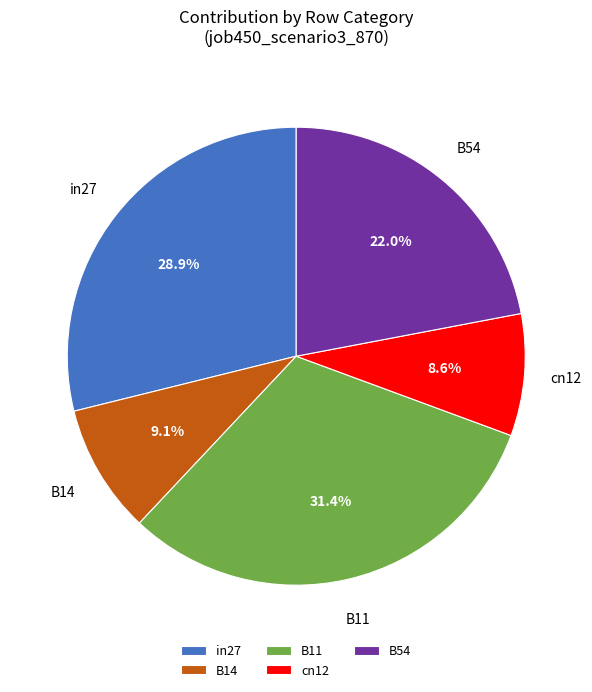

Is there any slice that represents more than half of the pie?

No